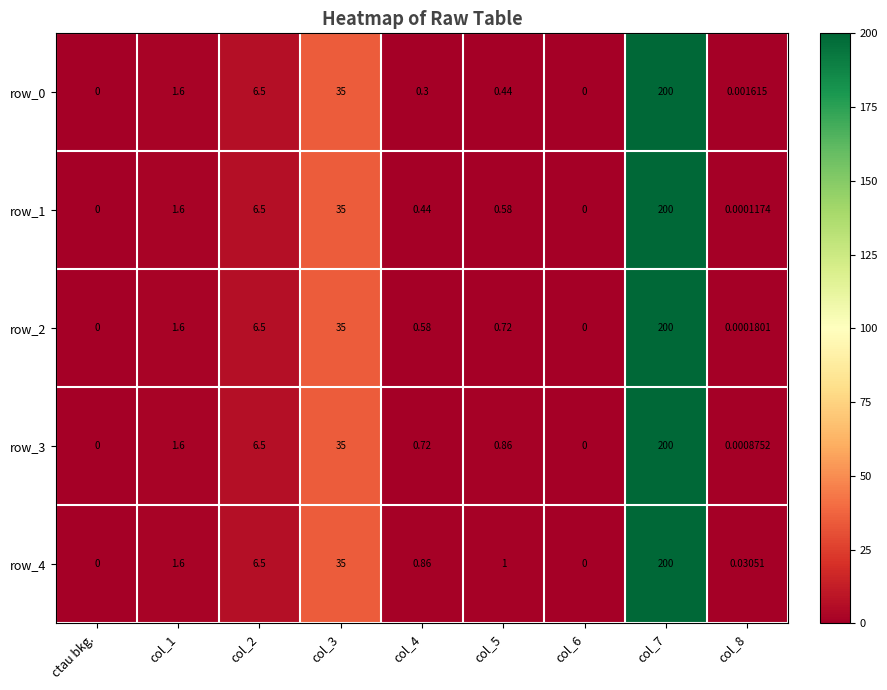

True or false: row_0 has a value of 0.4 at col_1.

False